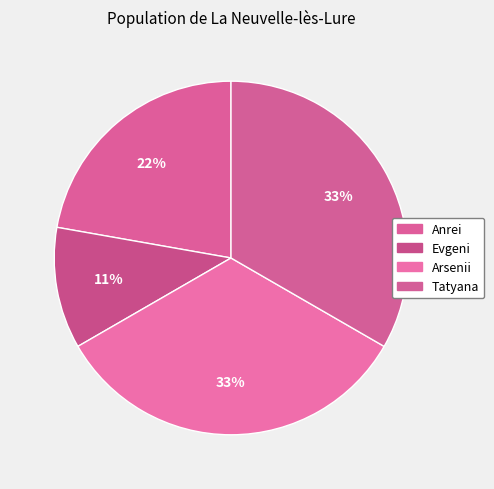

The Evgeni slice represents 11% of the pie. True or false?

True